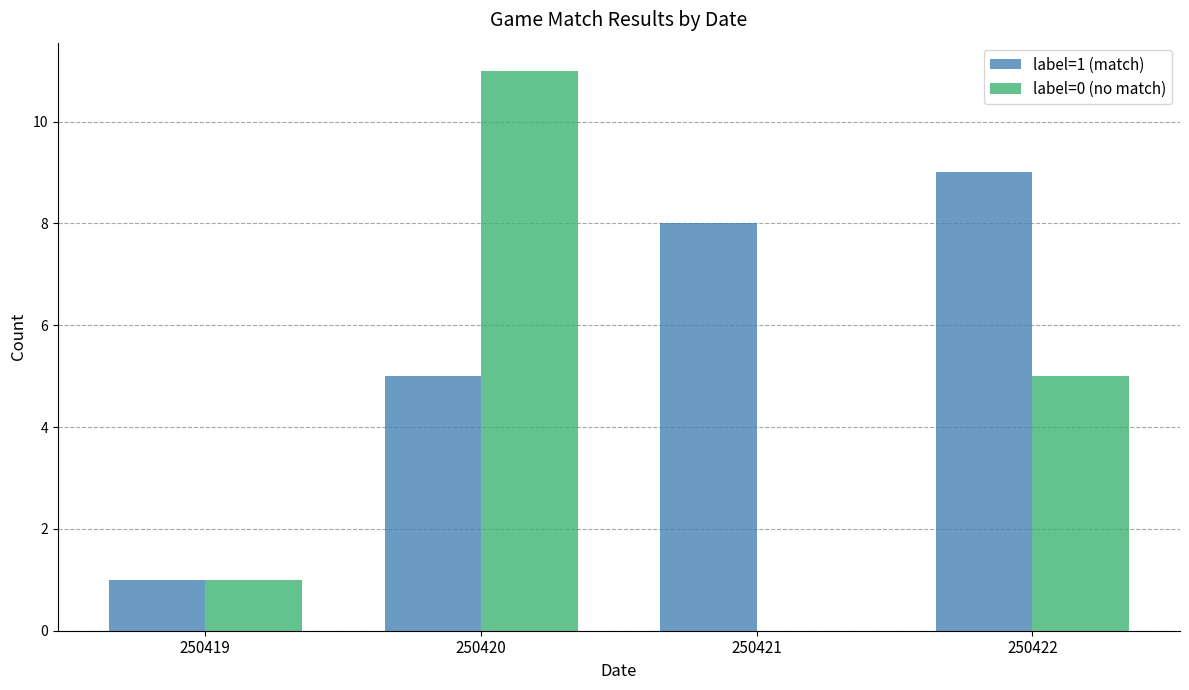

Which series has the largest range (max minus min)?

label=0 (no match)